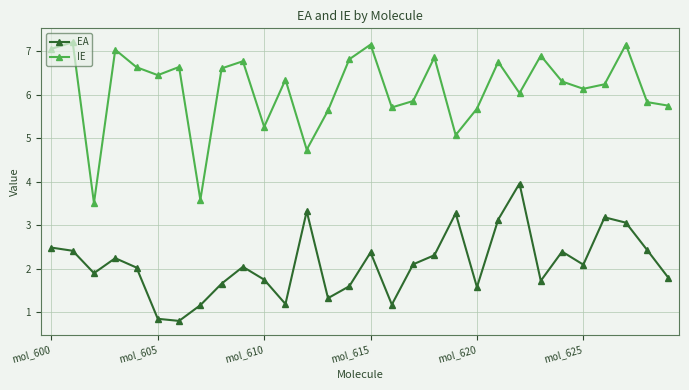

Rank the series by their maximum value, from lowest to highest.

EA, IE